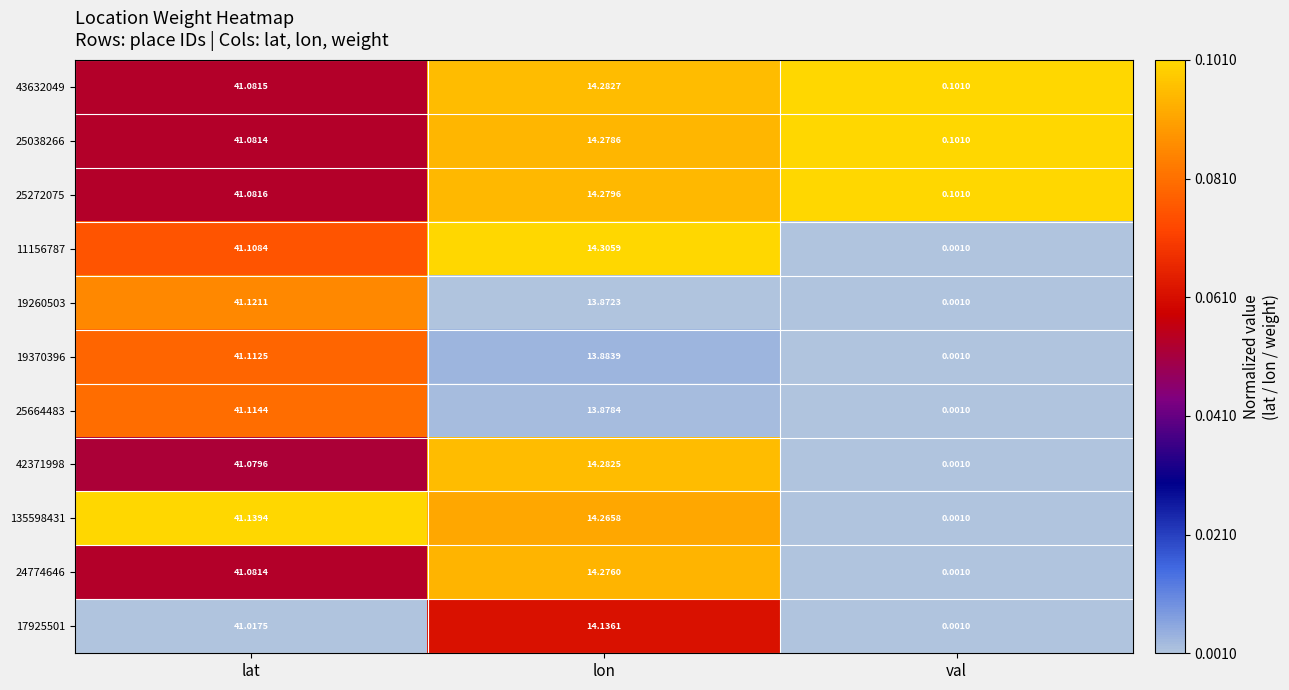

How many categories are shown in the chart?

3